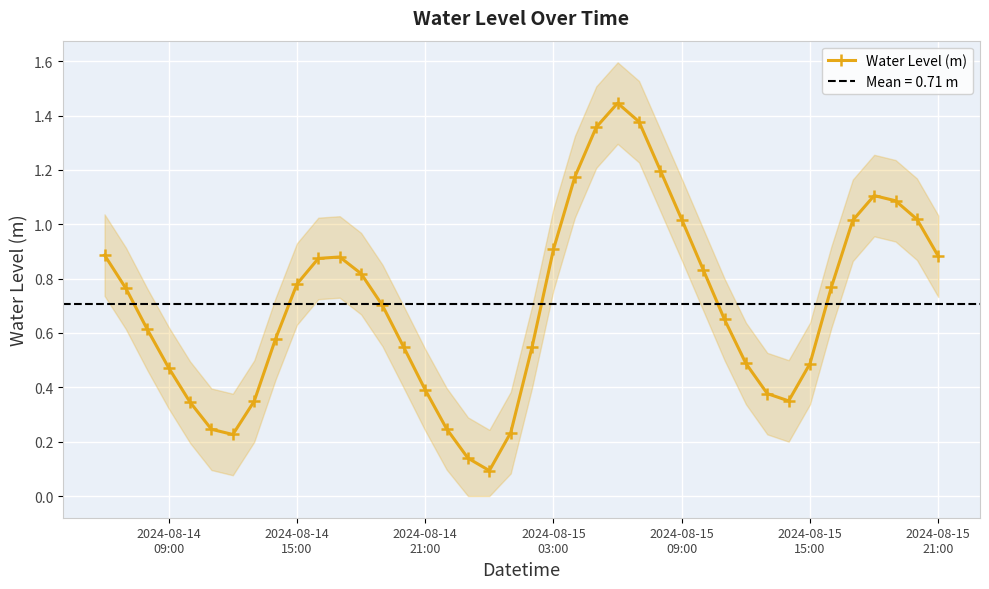

How many interior local peaks does the Water Level (m) series have?

3